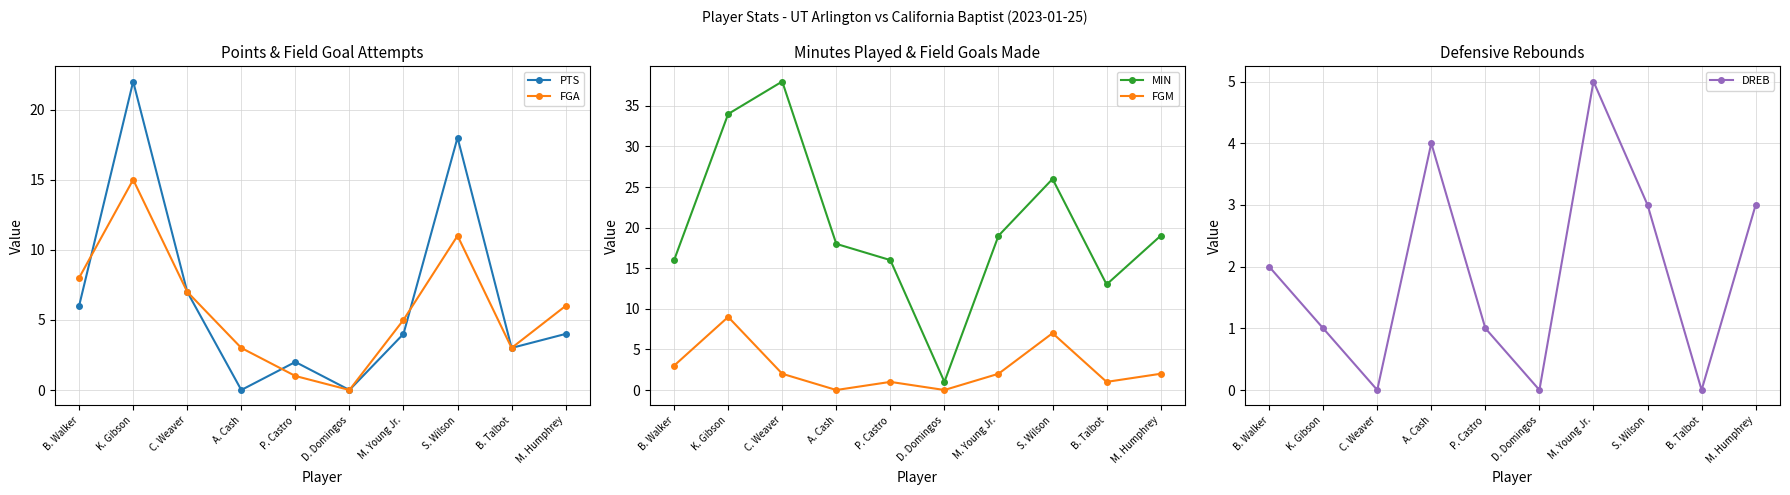

Is the value of PTS at A. Cash greater than the value of FGM at B. Talbot?

No